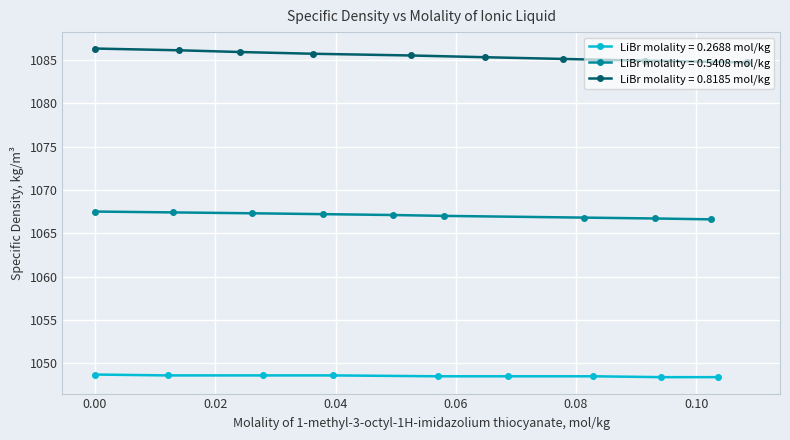

What is the minimum value for LiBr molality = 0.5408 mol/kg?

1066.6